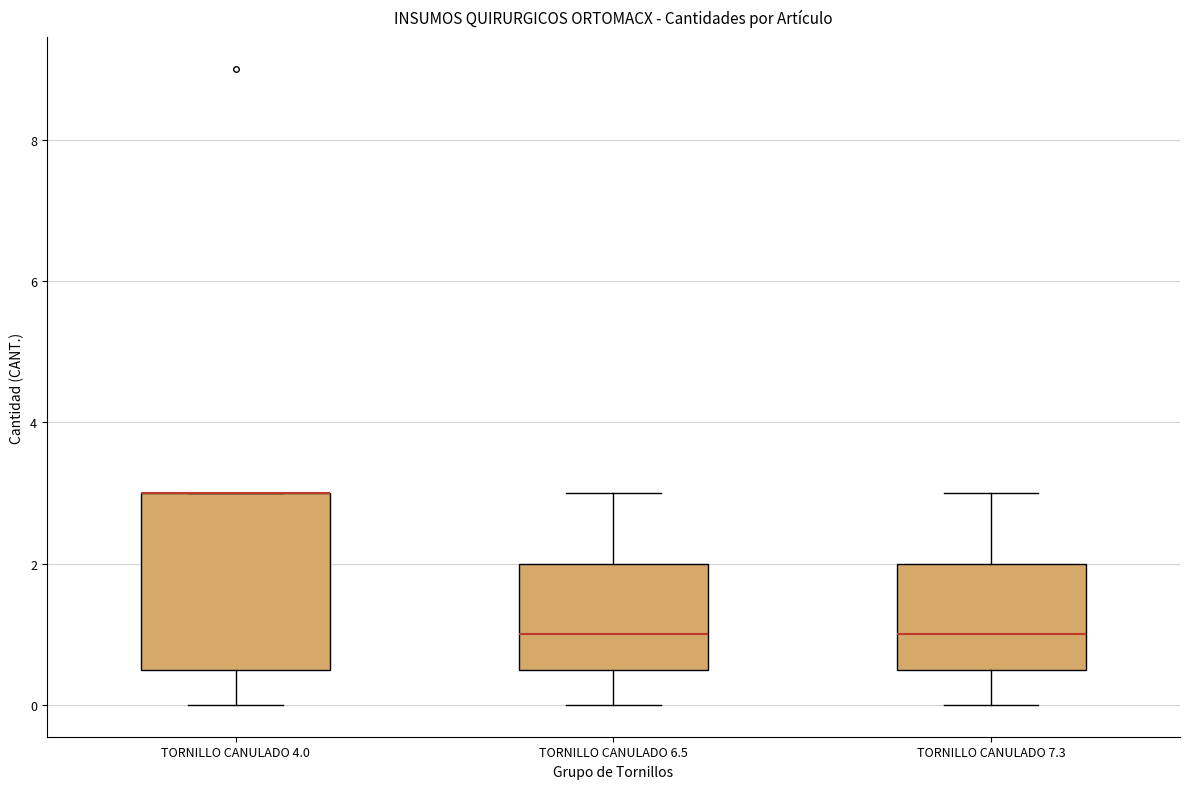

Reading left to right, transcribe this box plot: for each box, give where its median line is, the range the box spans, and where its two whiskers end, as read against the y-axis. The values are not printed on the chart, so give them approximately, as read against the axis.

TORNILLO CANULADO 4.0: median 3.0 (drawn on the box's upper edge), box 0.6 to 3.0, whiskers 0.0 to 3.0
TORNILLO CANULADO 6.5: median 1.0, box 0.6 to 2.0, whiskers 0.0 to 3.0
TORNILLO CANULADO 7.3: median 1.0, box 0.6 to 2.0, whiskers 0.0 to 3.0